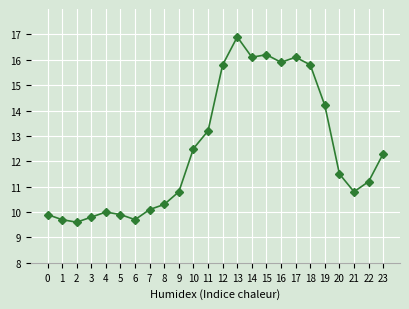

What is the difference between the maximum and minimum values?

7.3